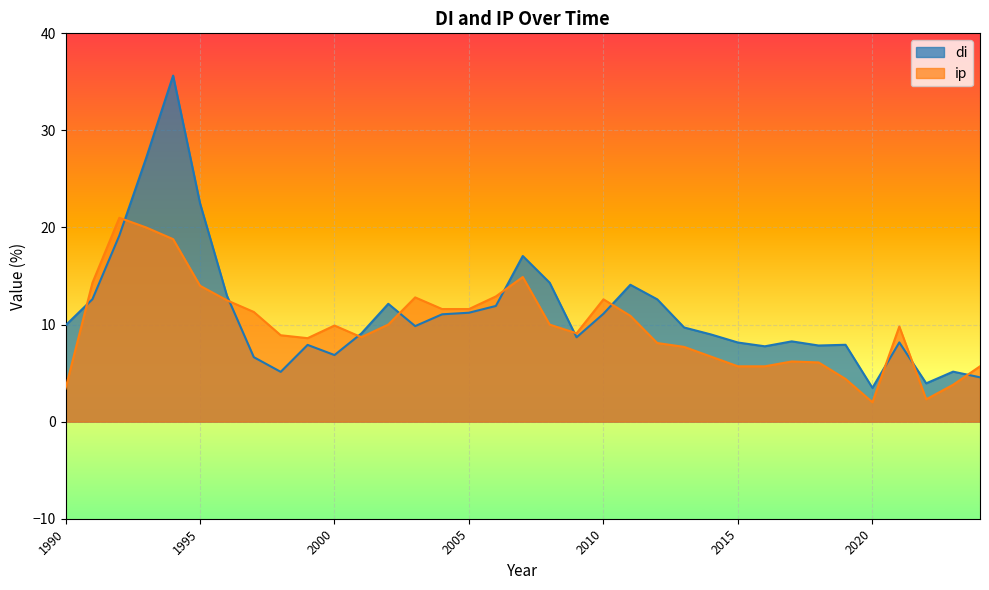

True or false: ip has more than 2 interior local peaks.

True